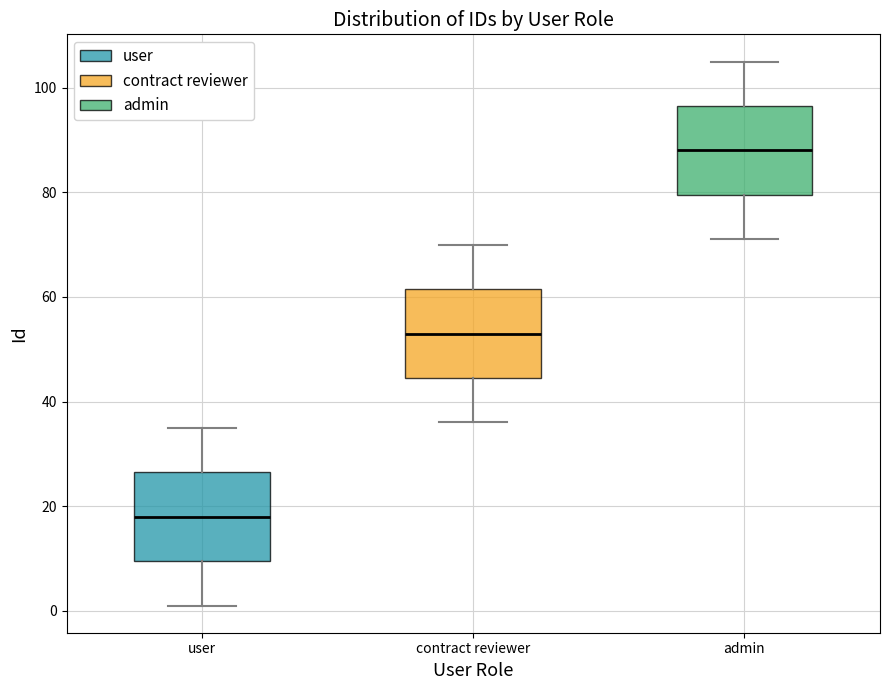

Where is the upper edge of the box for contract reviewer on the y-axis? The values are not printed on the chart, so give them approximately, as read against the axis.

62